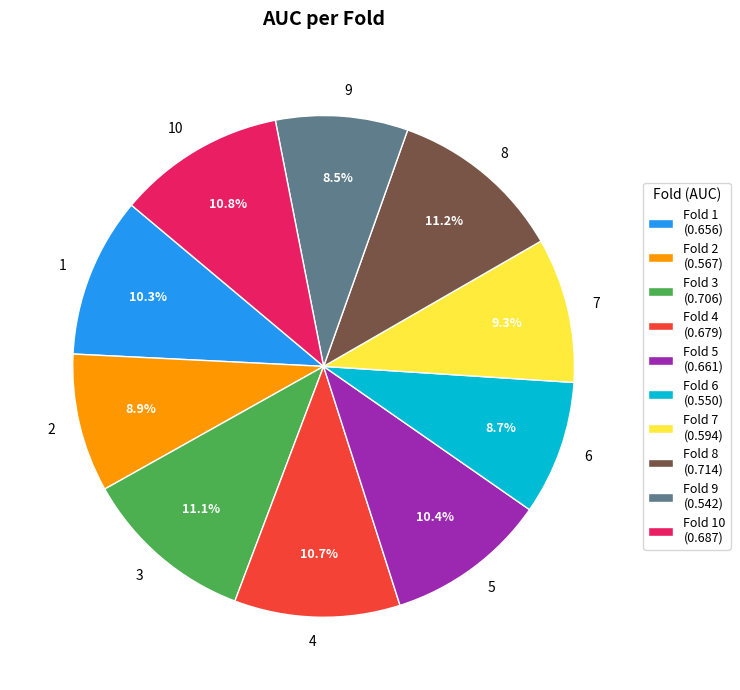

To the nearest percent, what percentage of the pie is 2?

9%